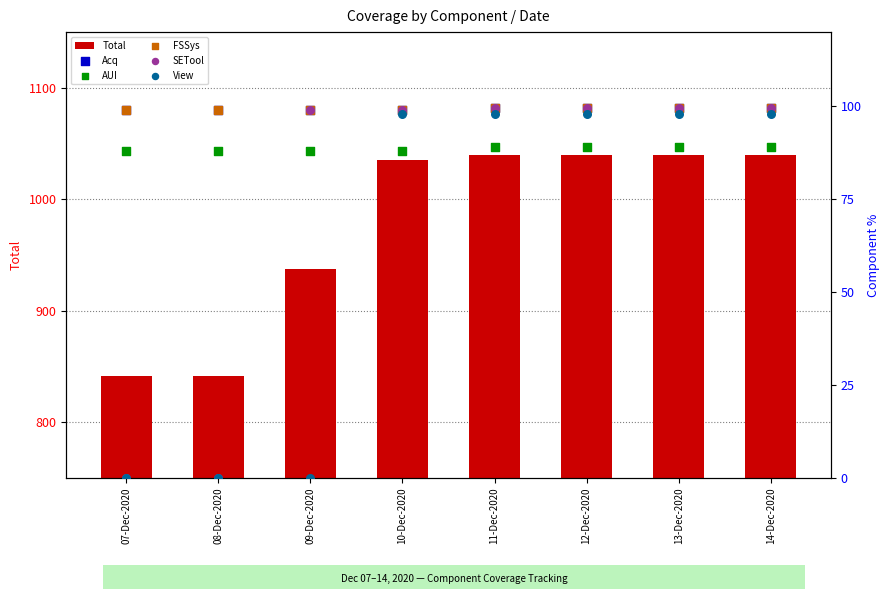

Is the value of View at 14-Dec-2020 greater than the value of Total at 09-Dec-2020?

No